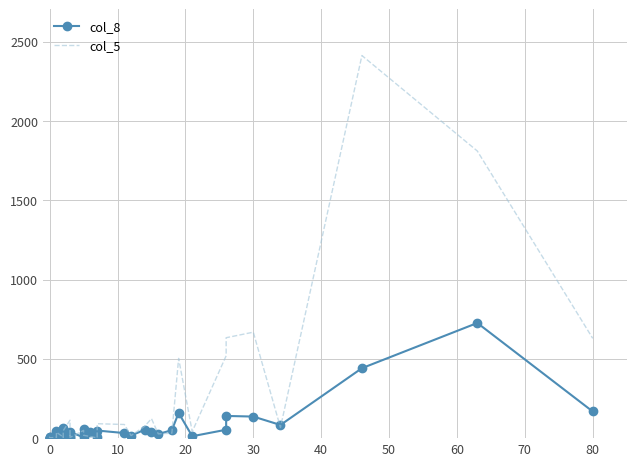

What is the label of the 33rd point from the right?

60